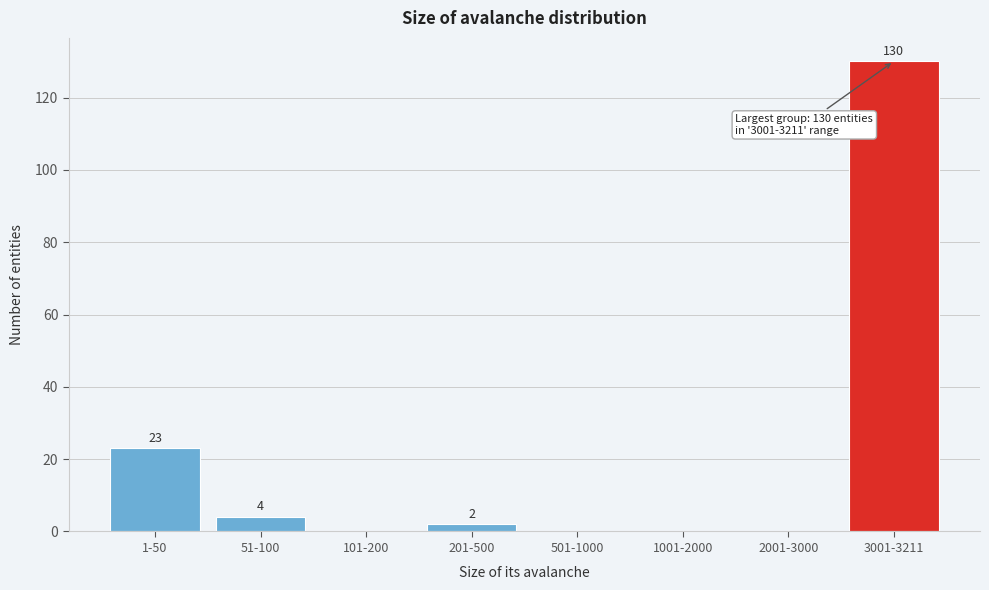

Reading left to right, transcribe all the data shown in this chart.

1-50=23	51-100=4	101-200=0	201-500=2	501-1000=0	1001-2000=0	2001-3000=0	3001-3211=130